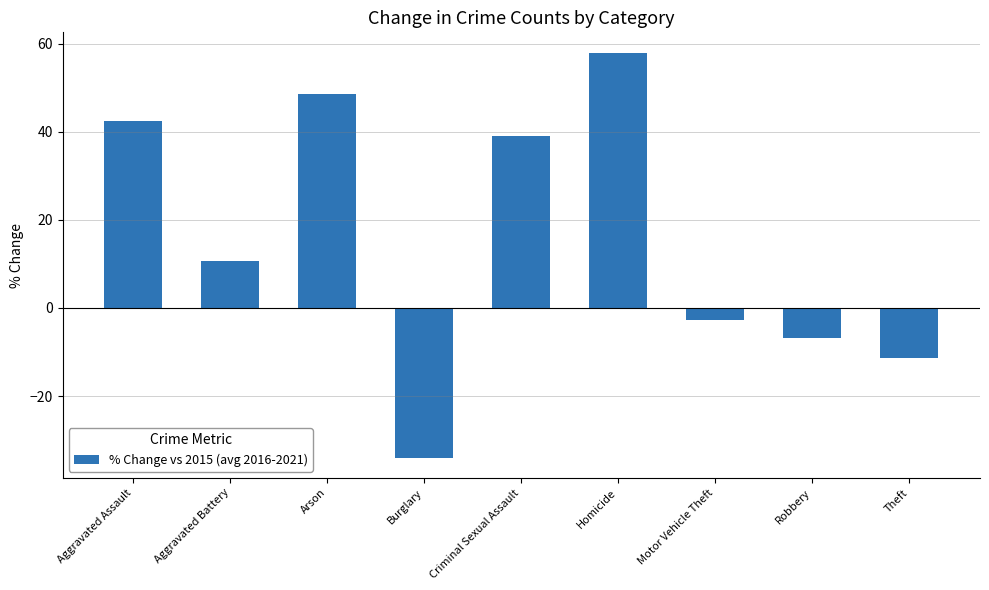

How many data points are less than 10?

4